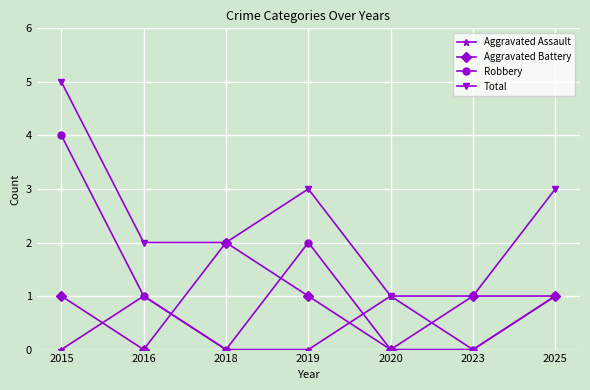

What is the value of the Aggravated Battery point at the 3rd from the left?

2